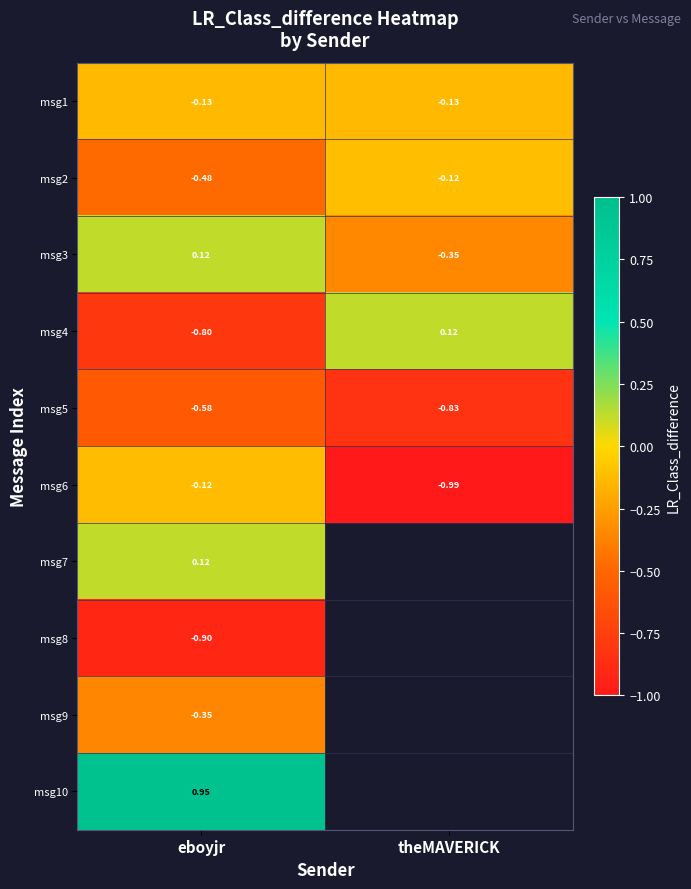

Between eboyjr and theMAVERICK, which is larger?

eboyjr